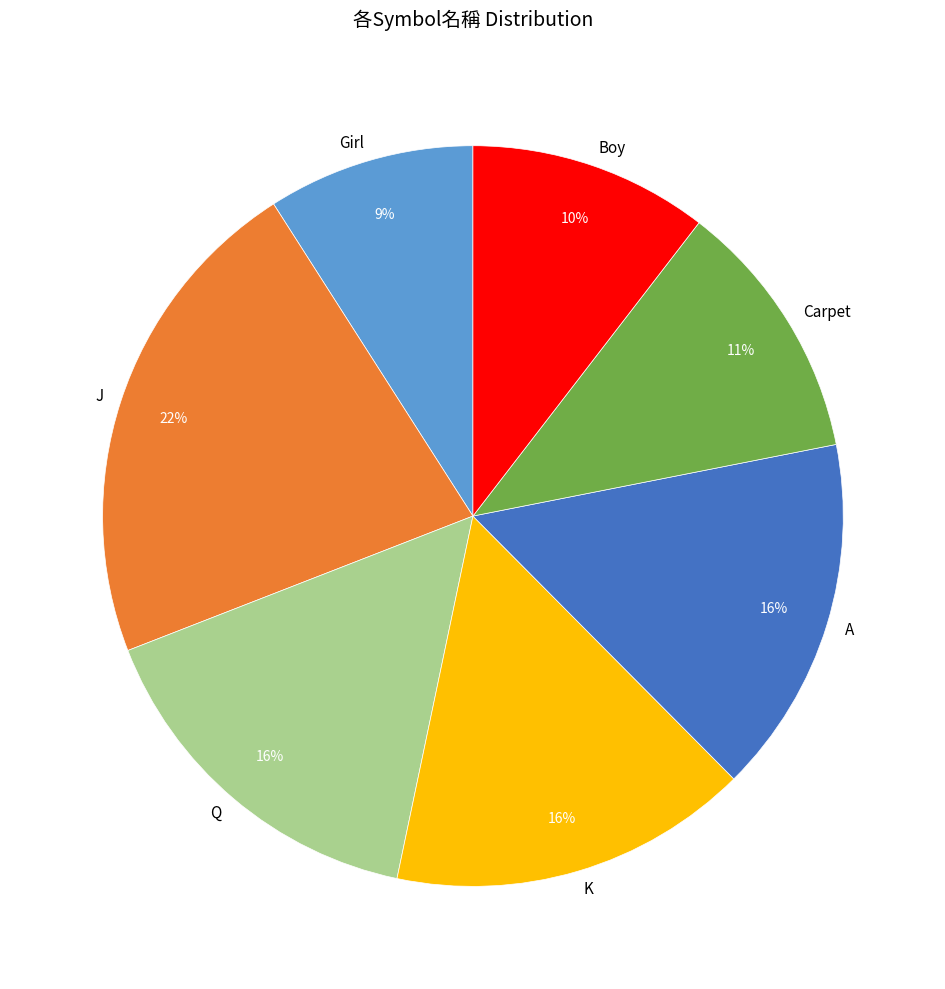

What percentage is the Q slice, to the nearest percent?

16%